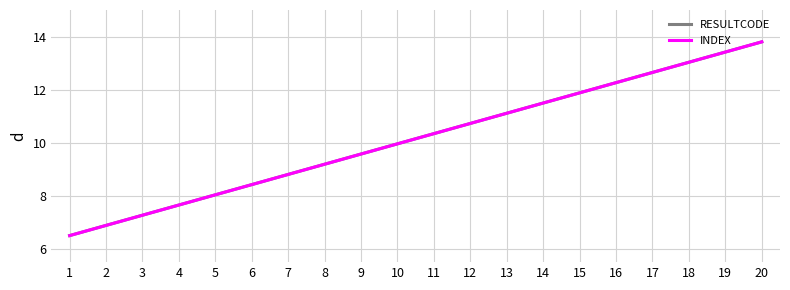

At which label is INDEX closest to 10?

10